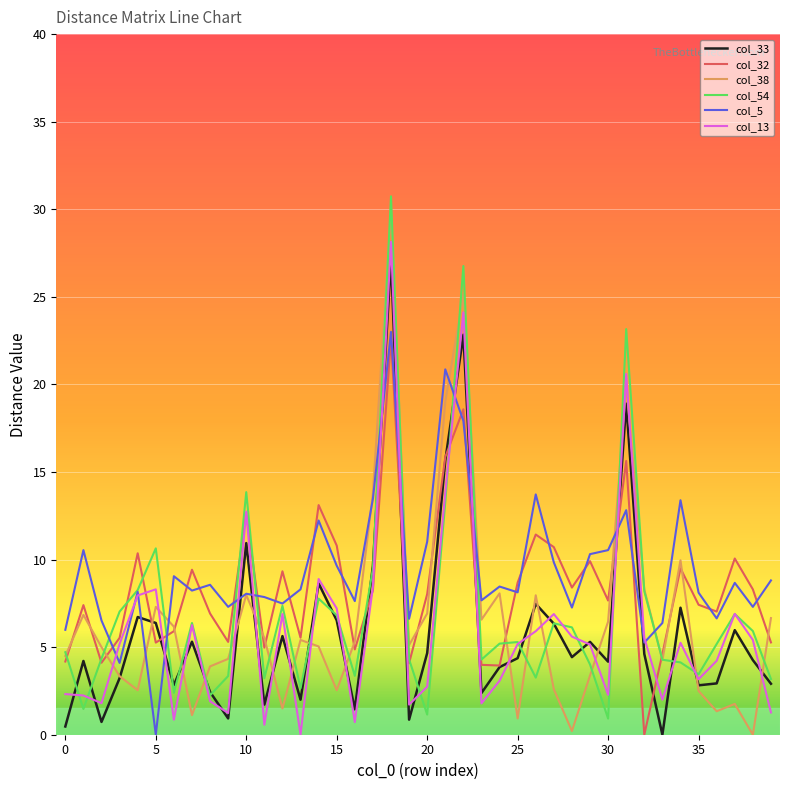

How many series are shown in this chart?

6